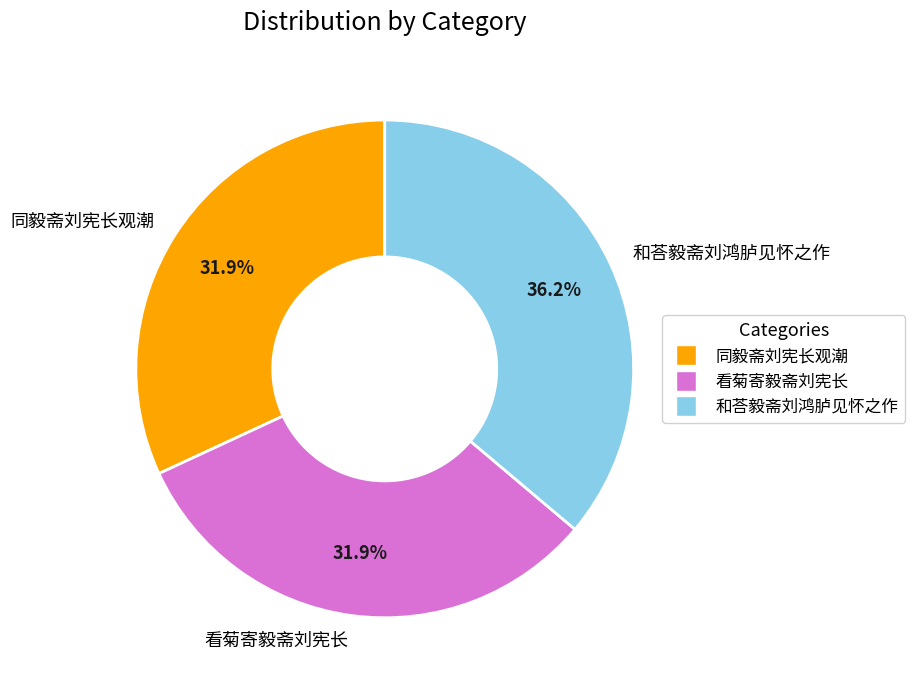

Which slice is the largest?

和荅毅斋刘鸿胪见怀之作